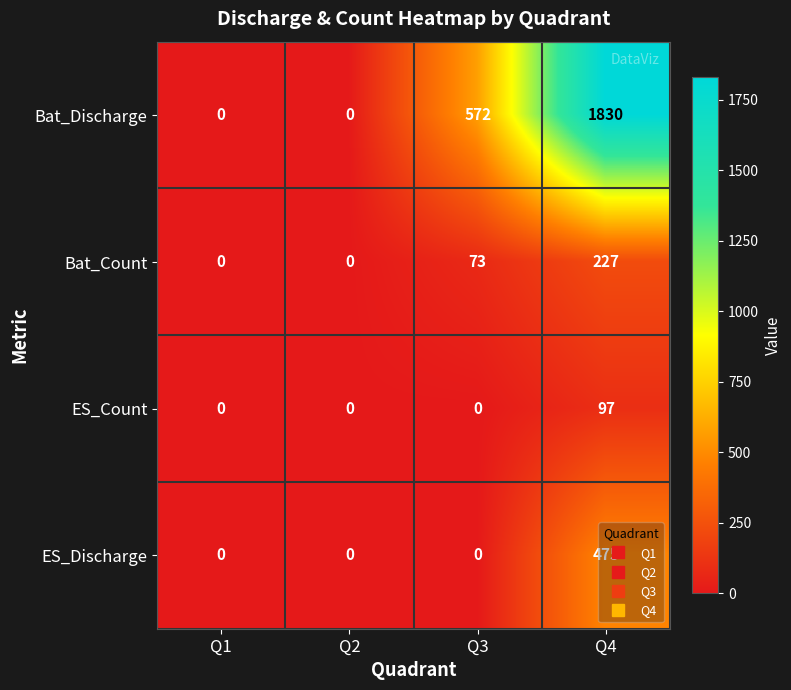

How many Bat_Count values are between 0 and 227?

4